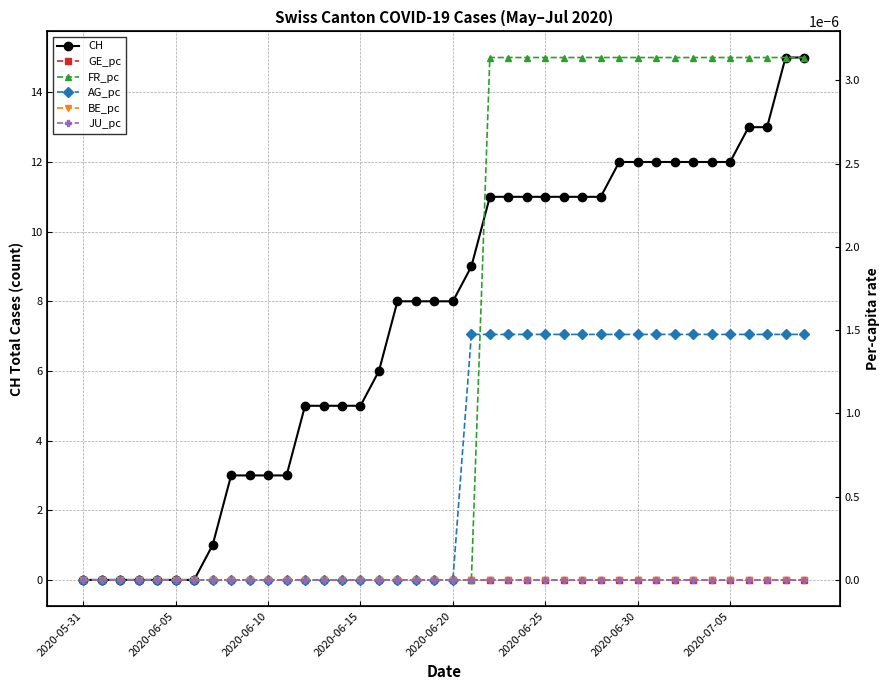

True or false: GE_pc and BE_pc intersect in this chart.

False